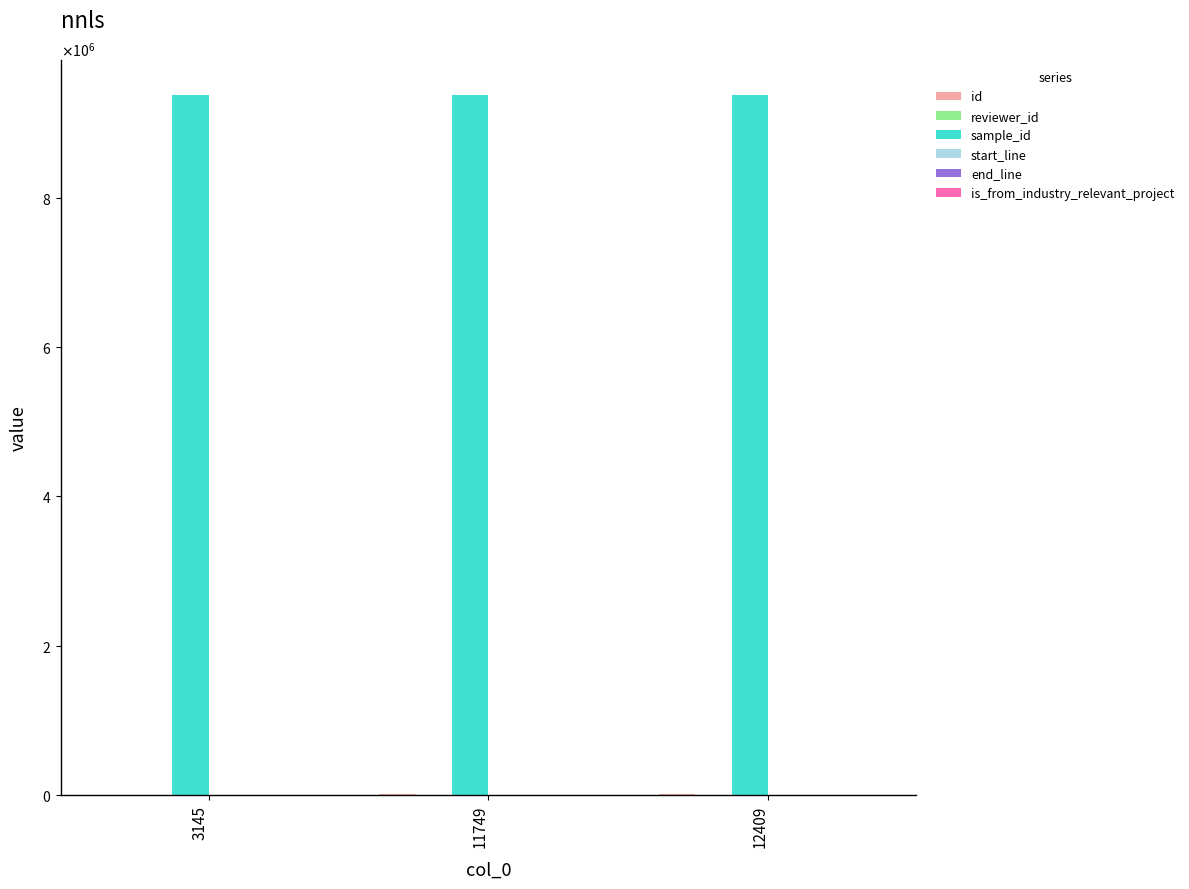

What is the average value of the reviewer_id series?

9